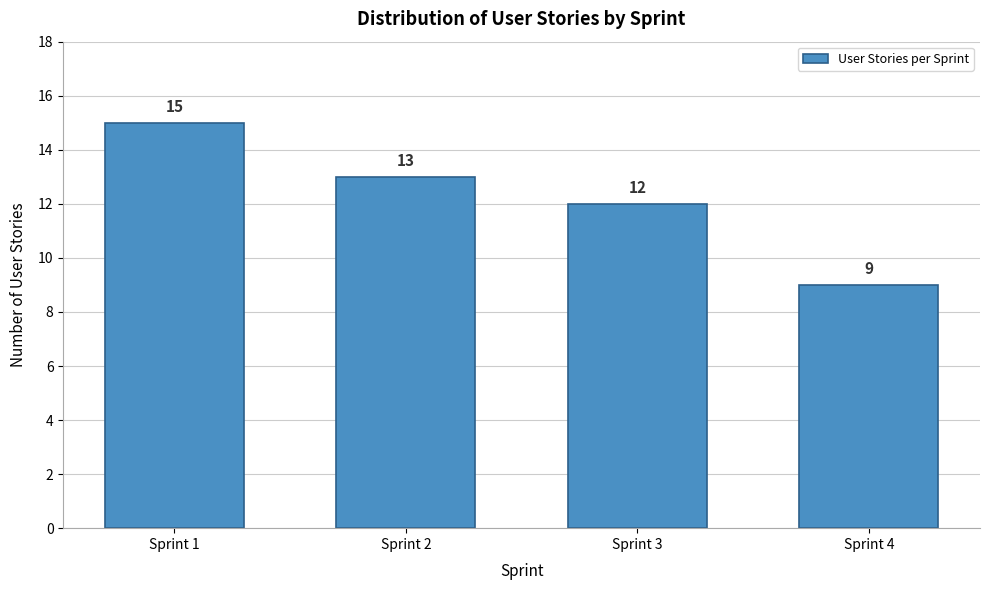

Reading left to right, what are all the values shown in this chart?

Sprint 1=15	Sprint 2=13	Sprint 3=12	Sprint 4=9